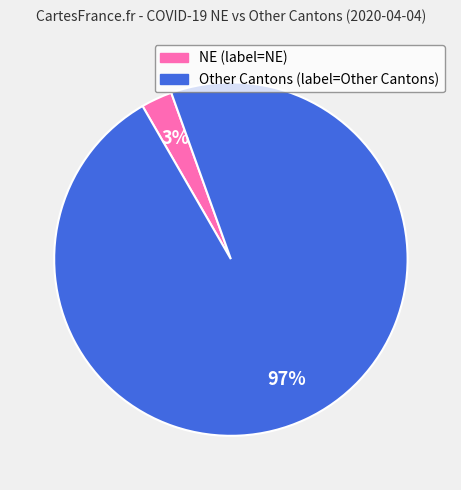

Is there any slice that represents more than half of the pie?

Yes